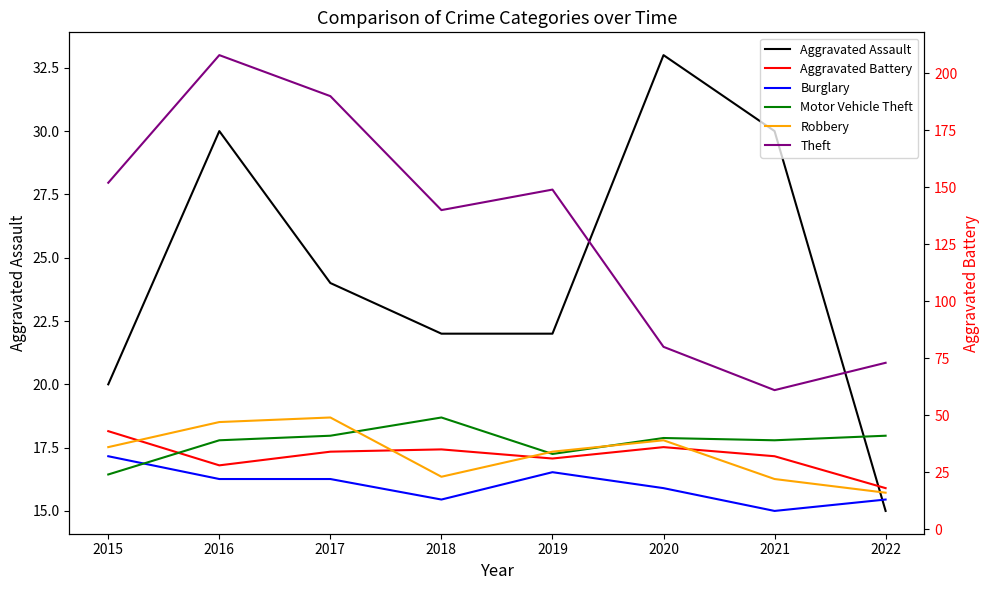

The value of Aggravated Battery at 2019 is 52. True or false?

False